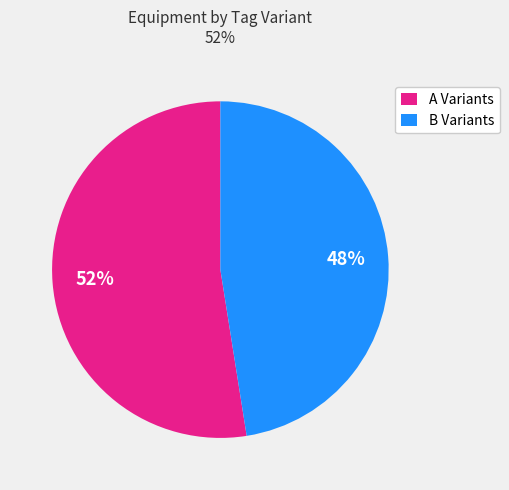

Rank the categories by value from lowest to highest.

B Variants, A Variants